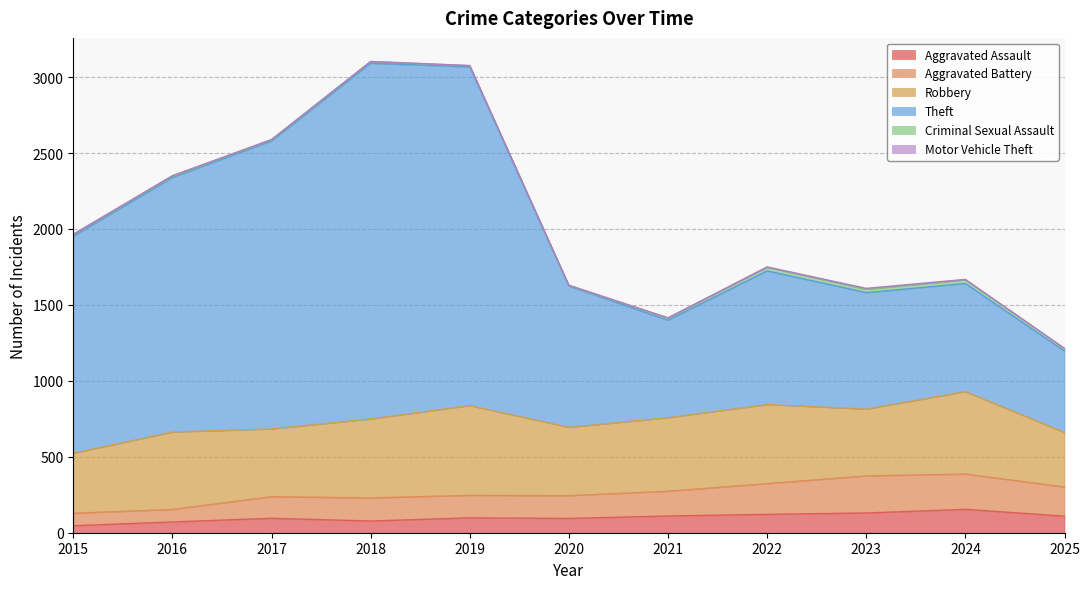

What is the minimum value shown in the chart?

46